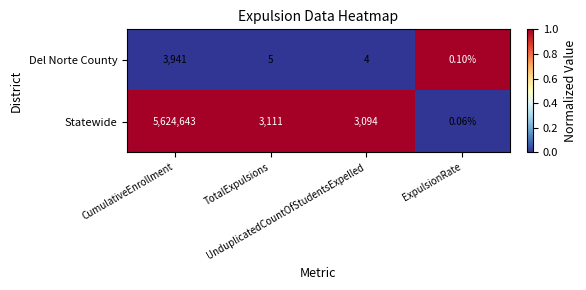

Which series has the largest total across all categories?

Statewide